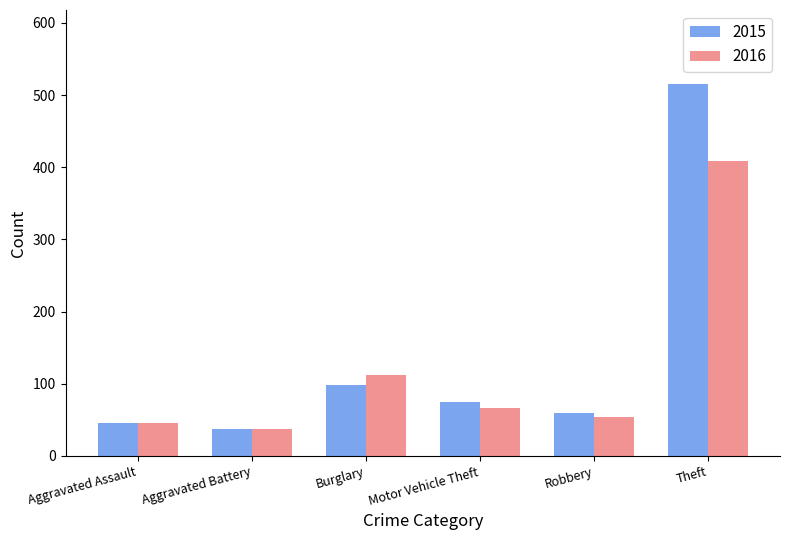

Rank the series at Theft from highest to lowest value.

2015, 2016